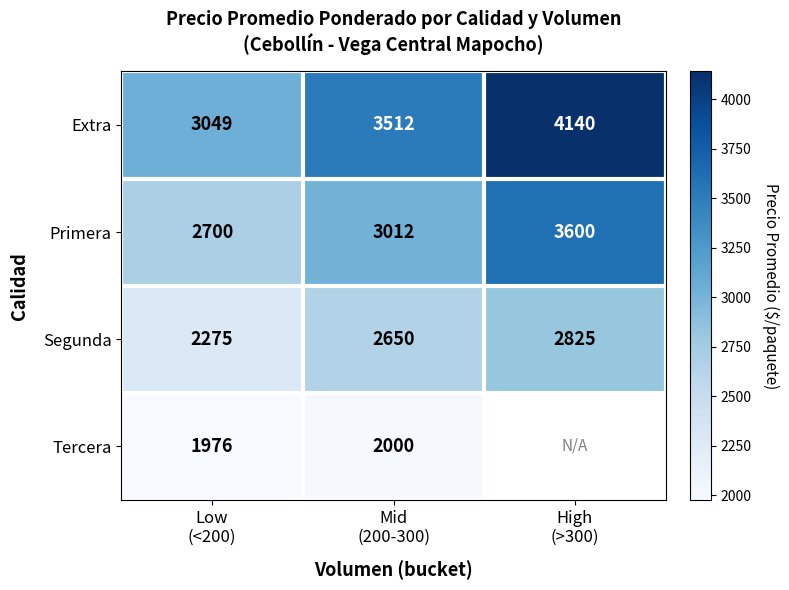

What is the difference between the second highest and minimum values in the Extra series?

463